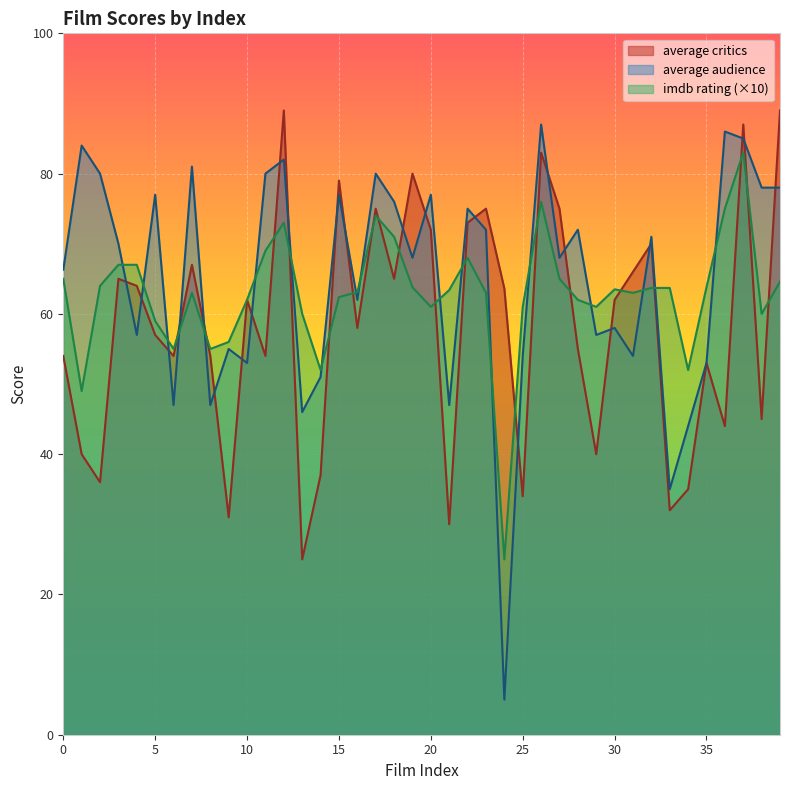

Rank the series by their maximum value, from lowest to highest.

imdb rating (×10), average audience, average critics